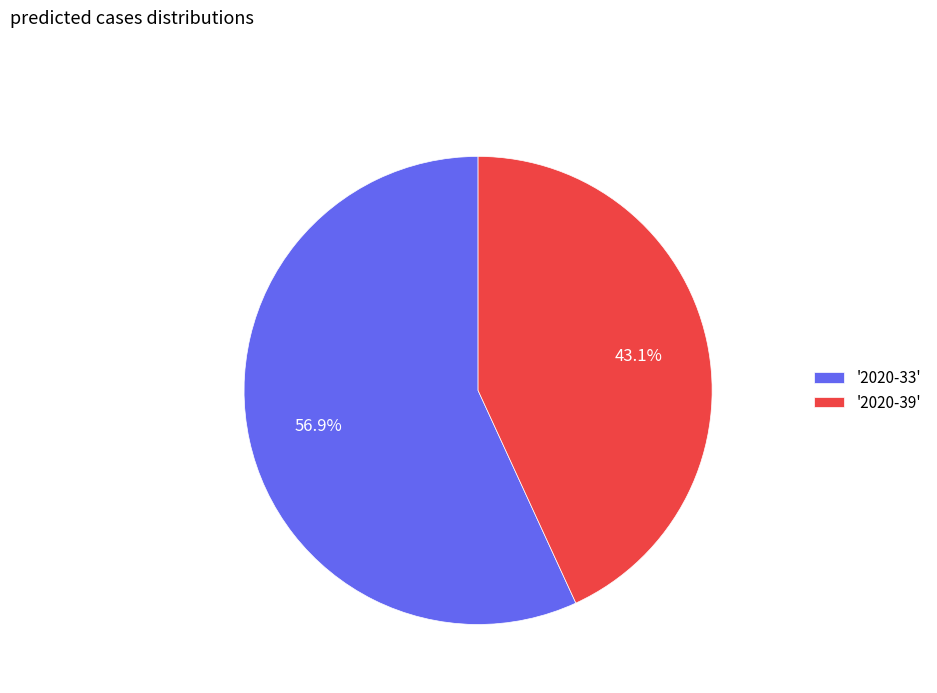

Which category has the biggest portion of the pie?

'2020-33'